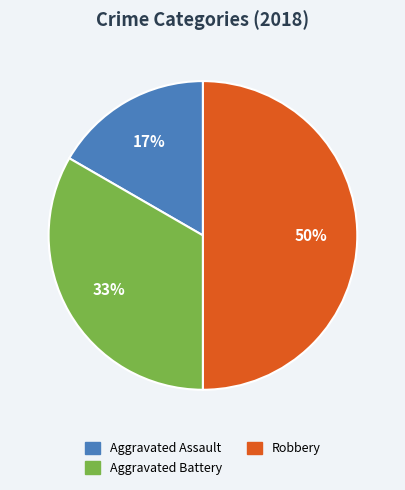

To the nearest percent, what is the average slice percentage?

33%